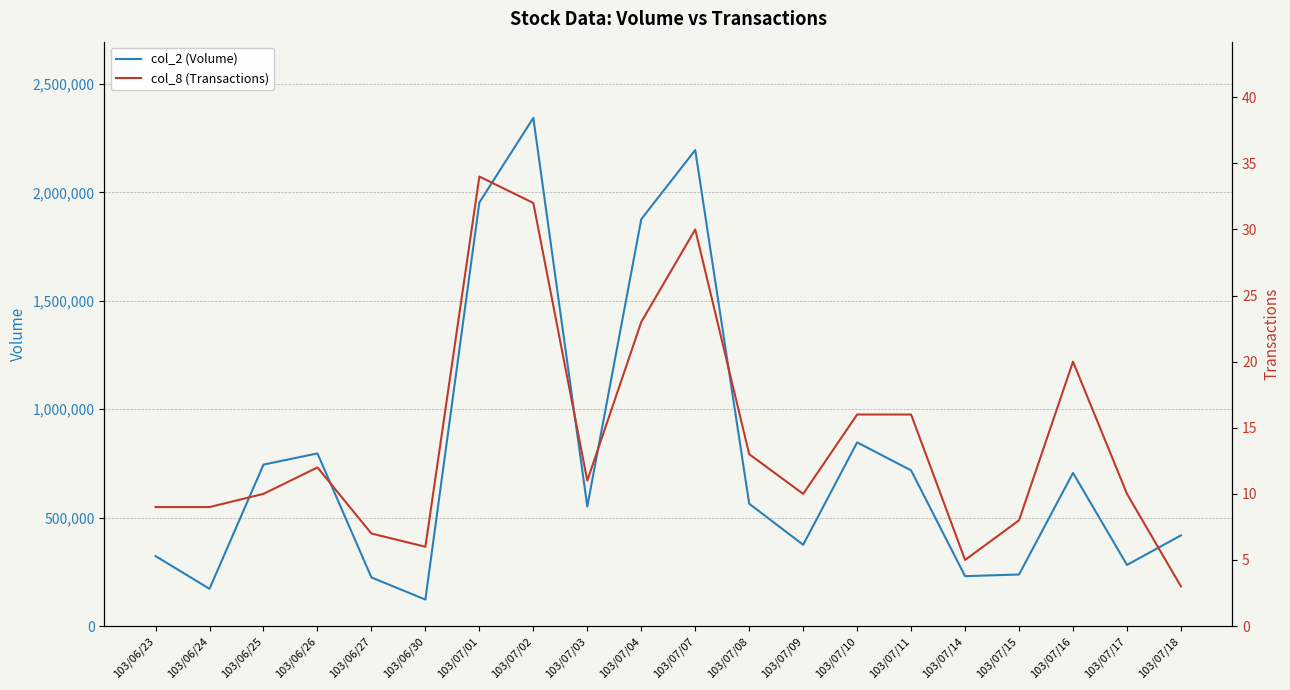

How many lines are shown in the chart?

2